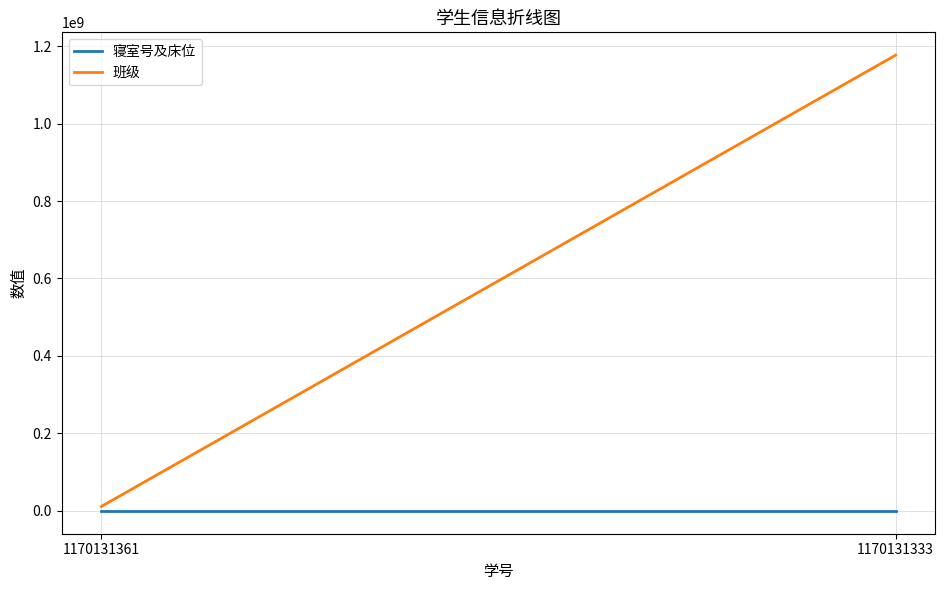

At which category is the sum across all series the highest?

1170131333